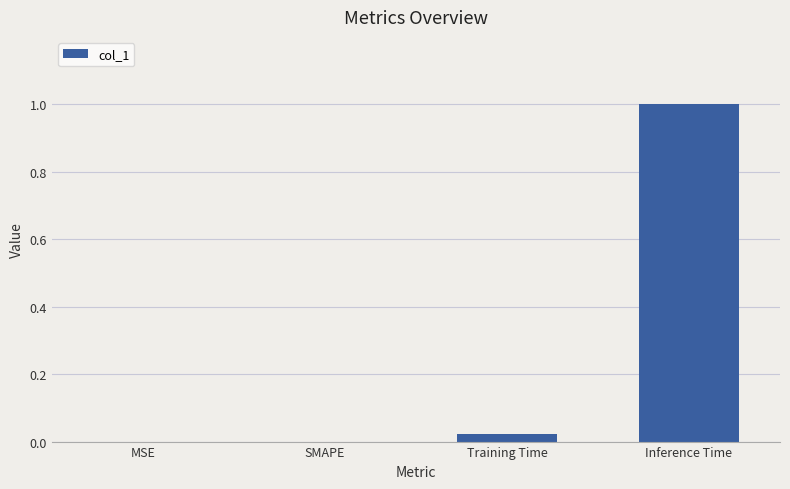

Count the number of data series in this chart.

1